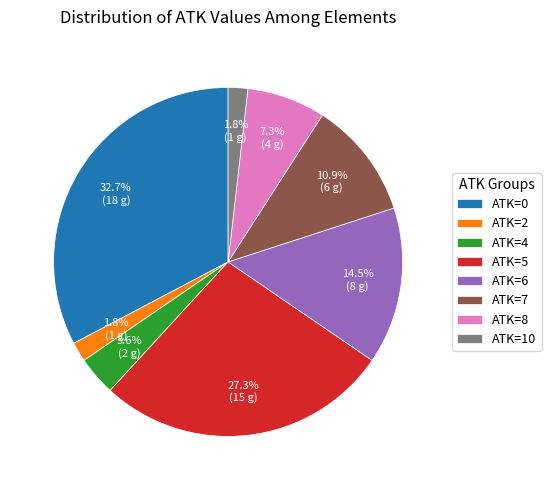

To the nearest percent, what portion does ATK=5 represent?

27%